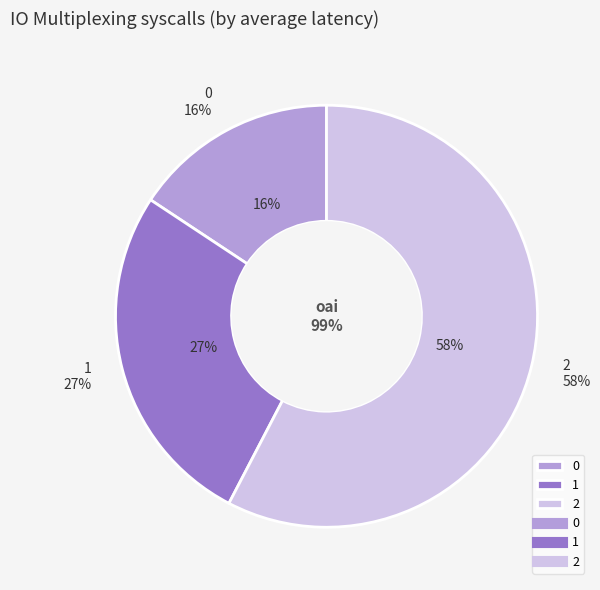

True or false: 0 accounts for 3% of the total.

False